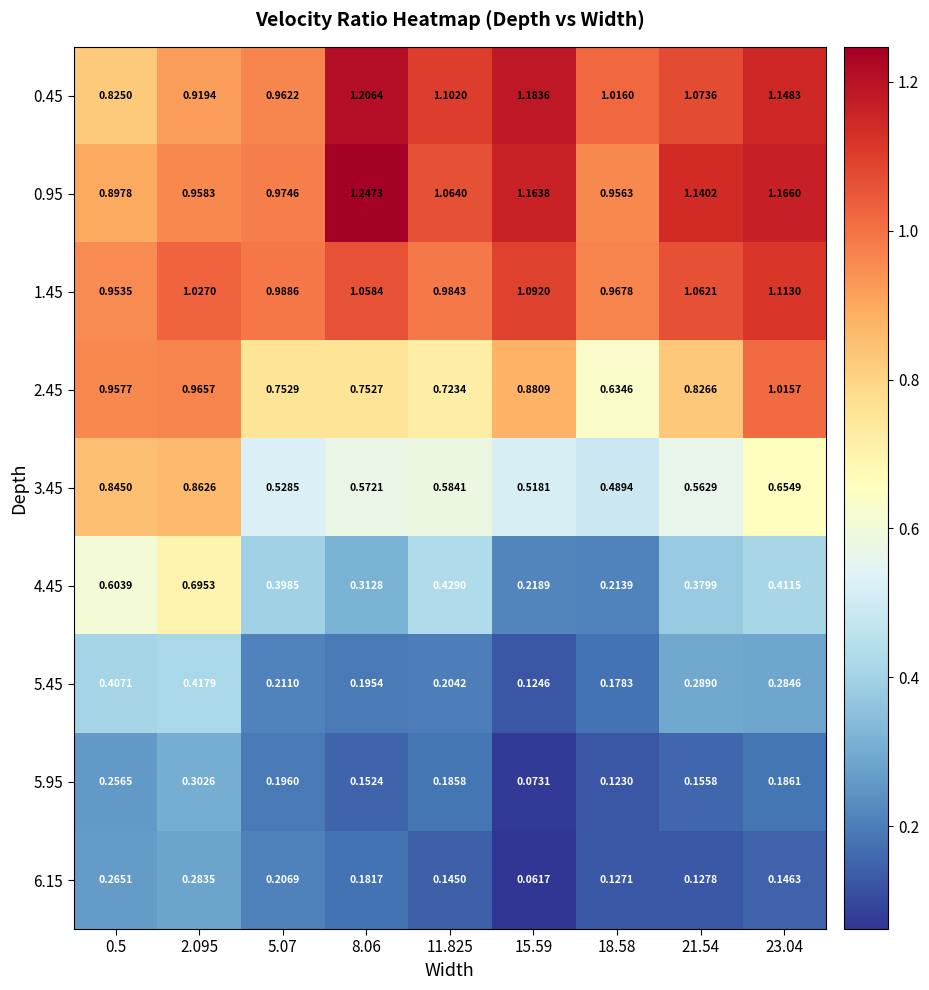

Is the value of 2.45 at 18.58 greater than the value of 5.95 at 23.04?

Yes